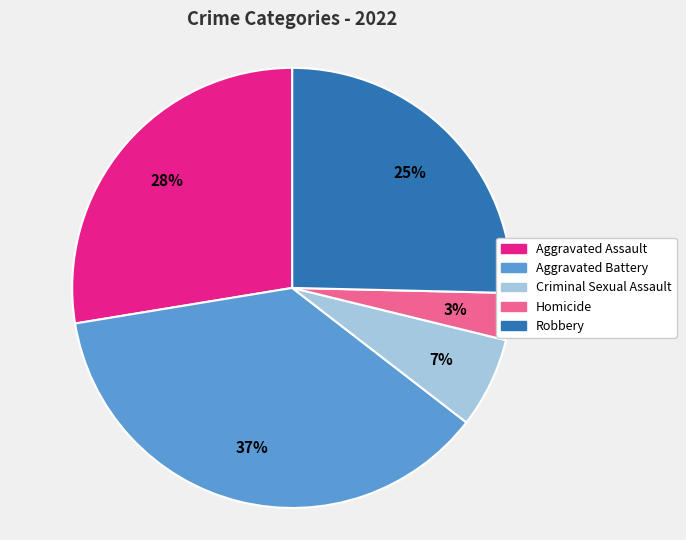

Is there any slice that represents more than half of the pie?

No